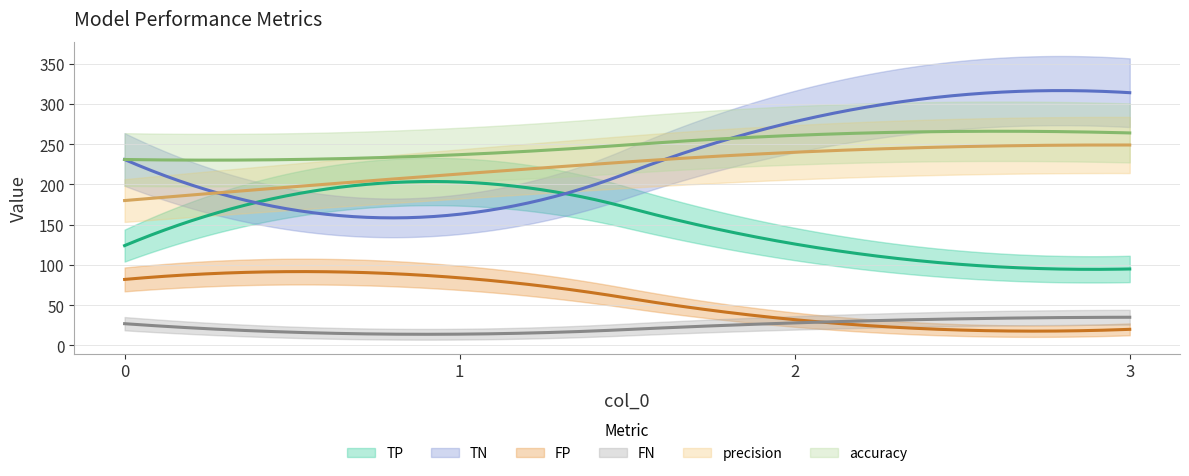

The value of FP at 2 is 19.7. True or false?

False